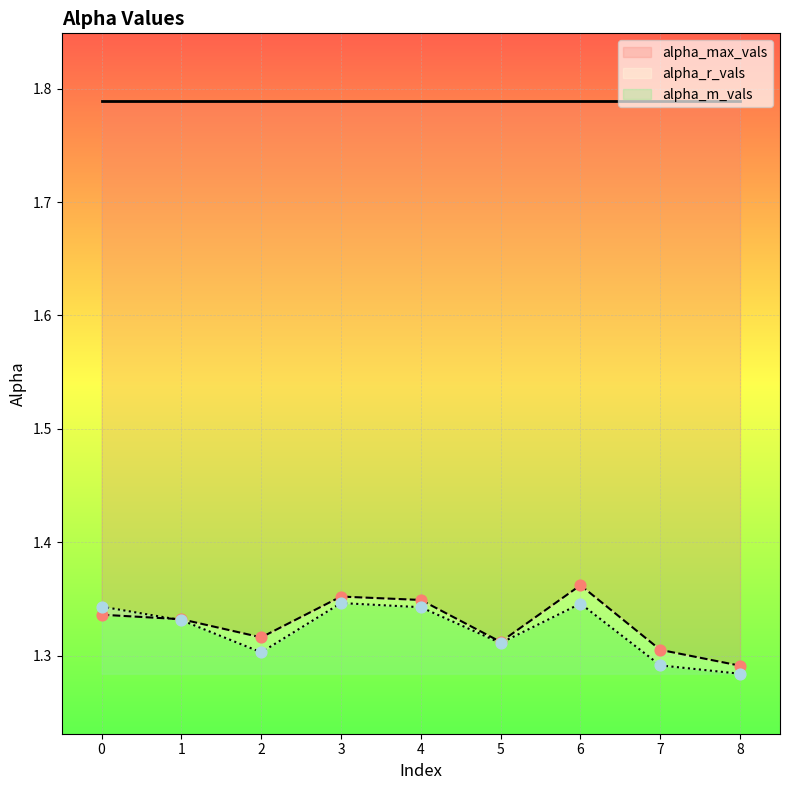

What is the total value across all series at 8?

2.6